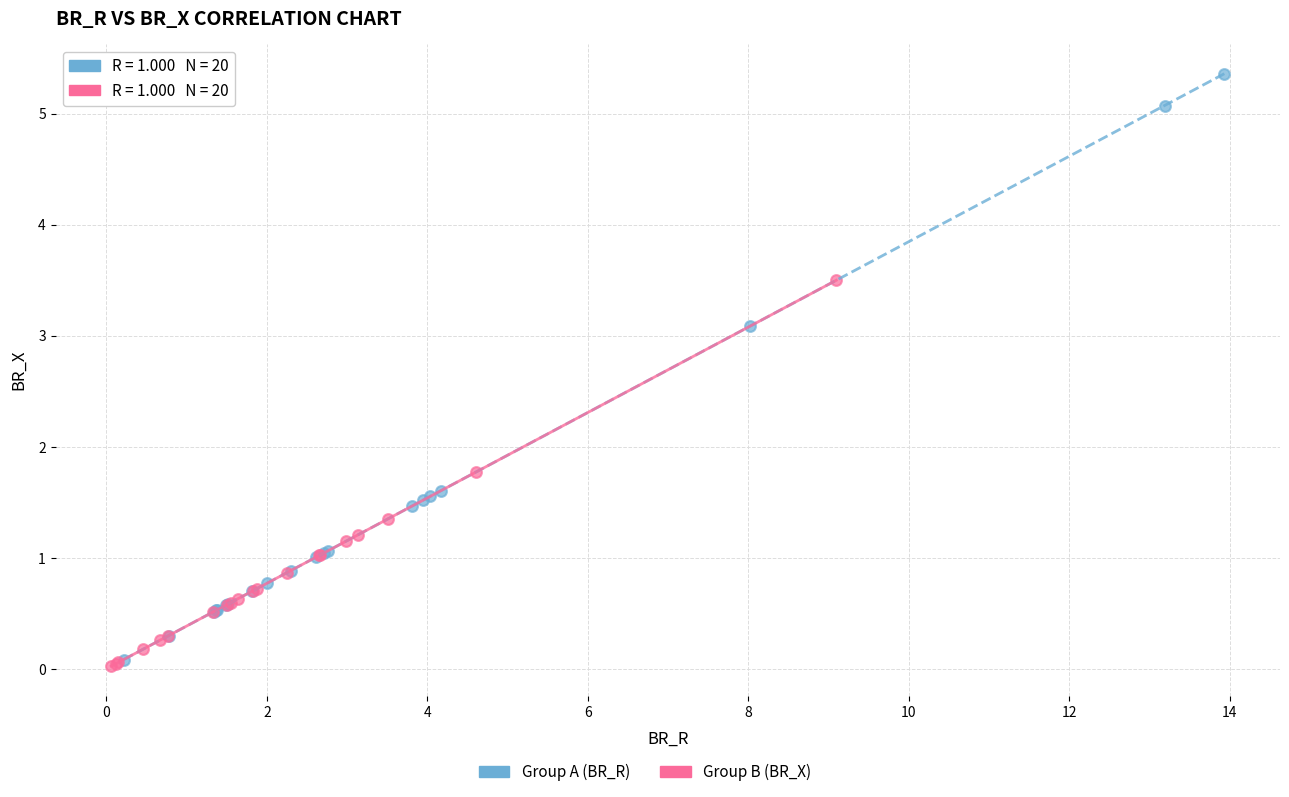

Which series has the widest spread of Y values?

Group A (BR_R)